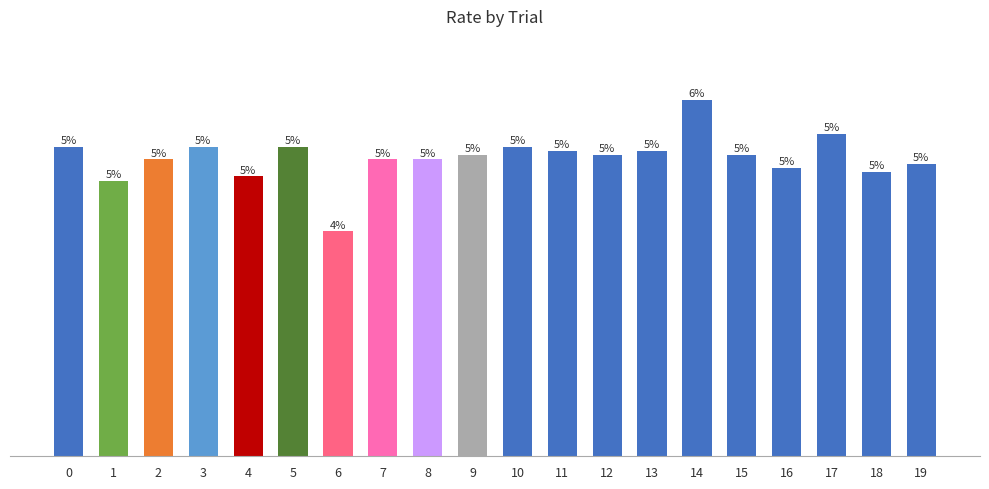

List the labels in order of value, largest first.

14, 17, 0, 3, 5, 10, 11, 13, 9, 12, 15, 2, 7, 8, 19, 16, 18, 4, 1, 6